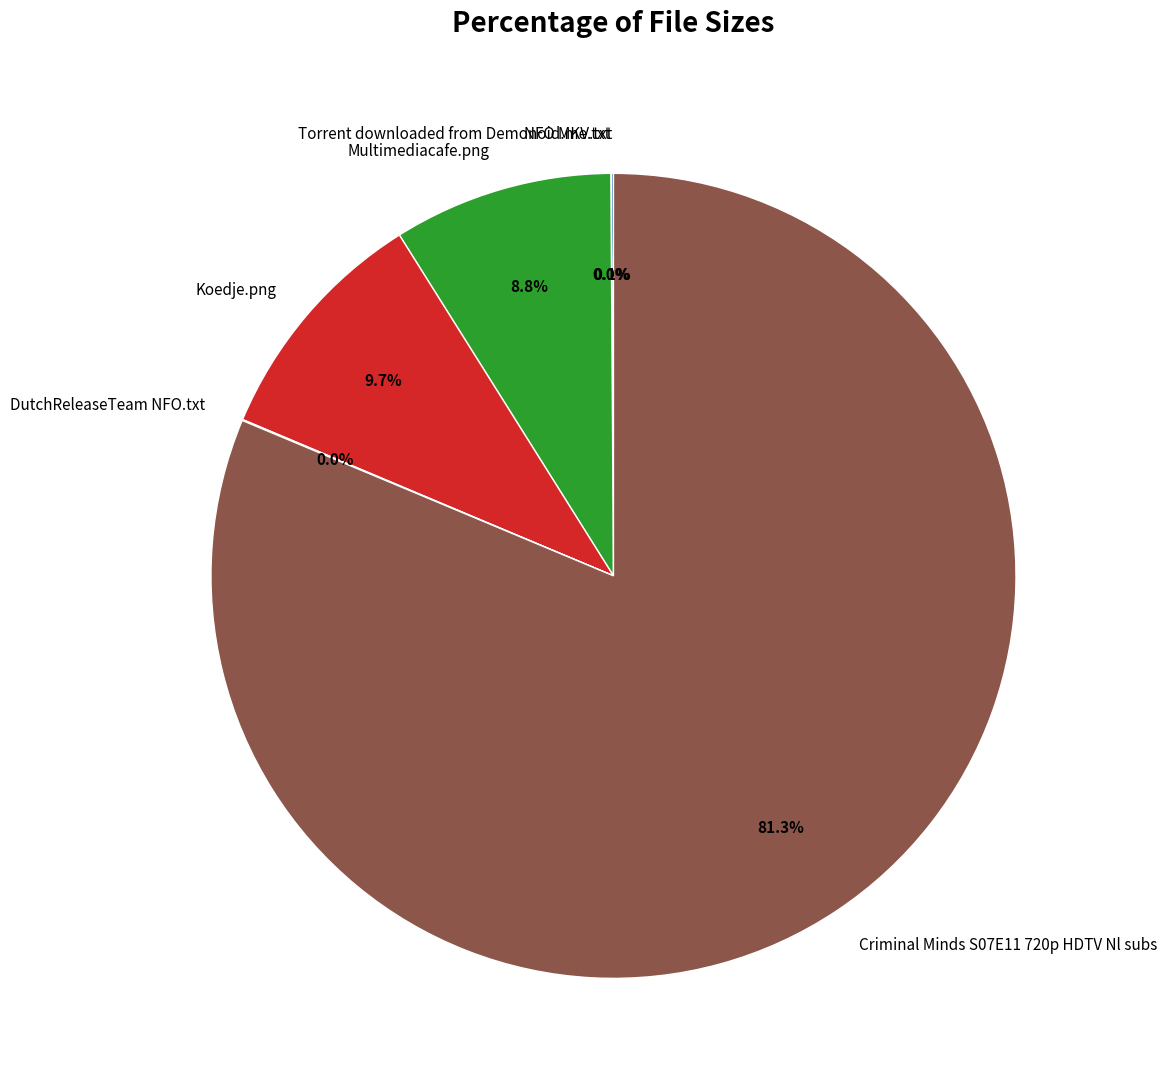

What is the largest slice in the pie chart?

Criminal Minds S07E11 720p HDTV Nl subs